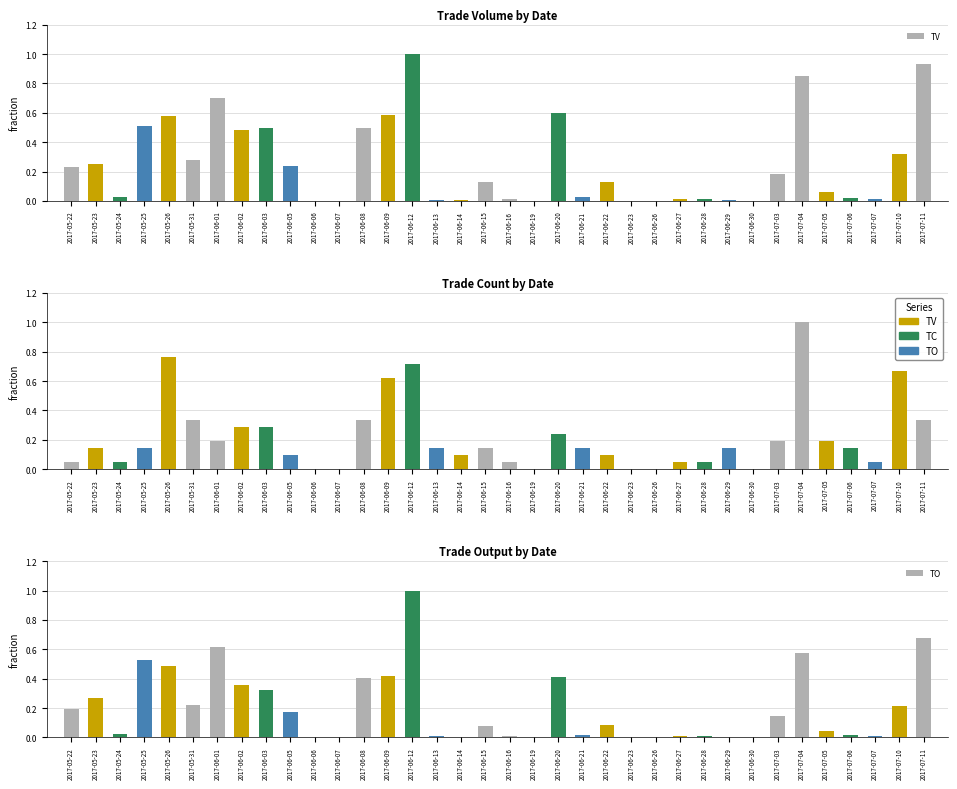

How many categories are shown in the chart?

36